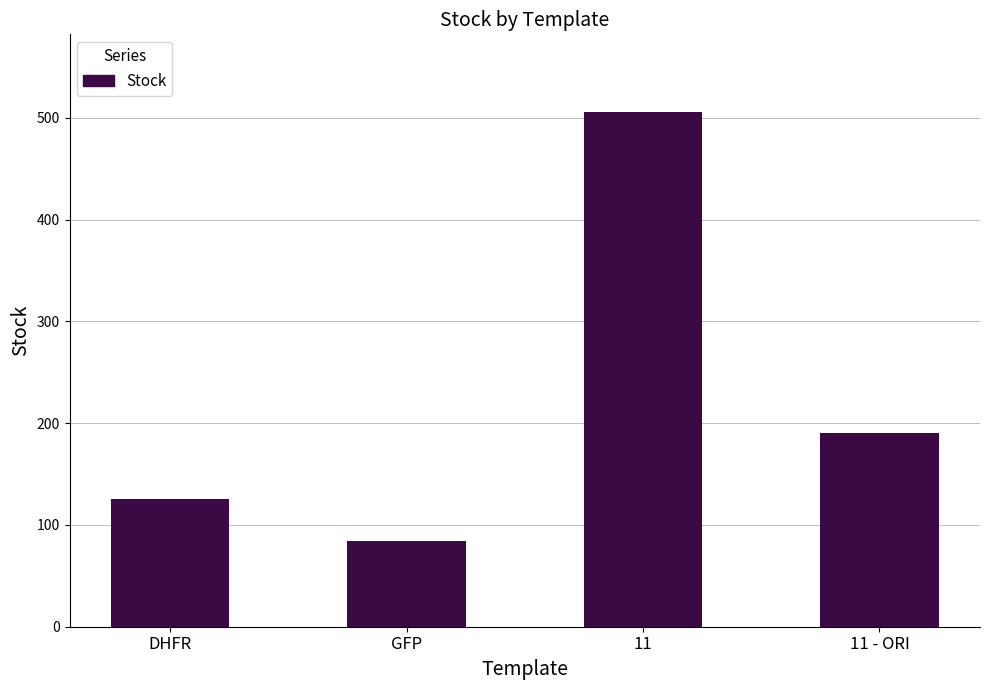

What is the maximum value shown in the chart?

506